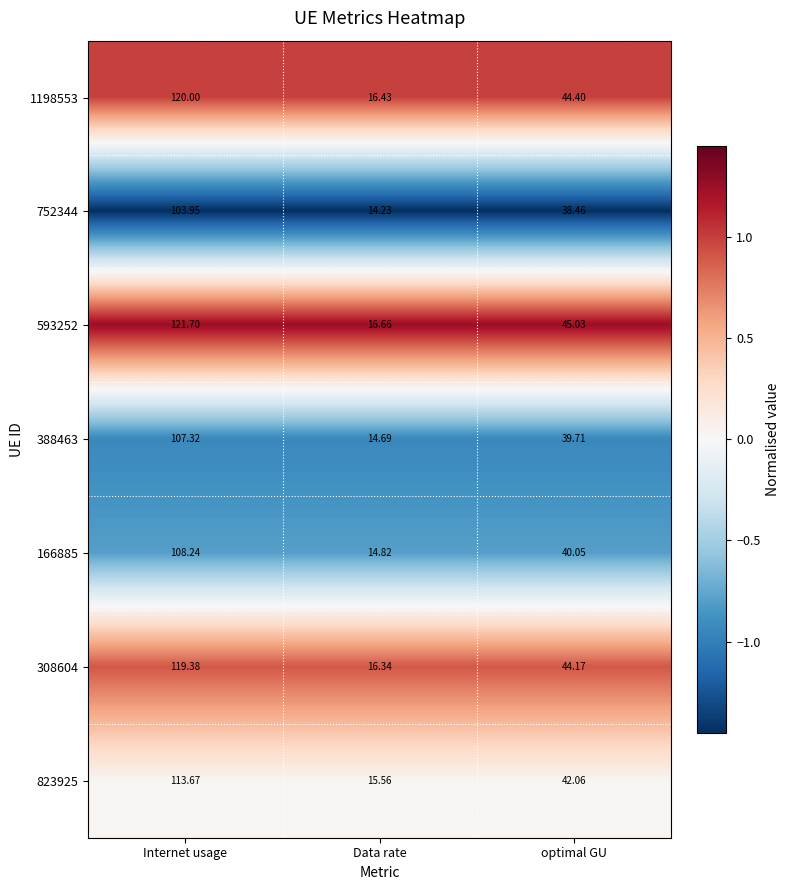

At which label is 1198553 closest to 68?

optimal GU